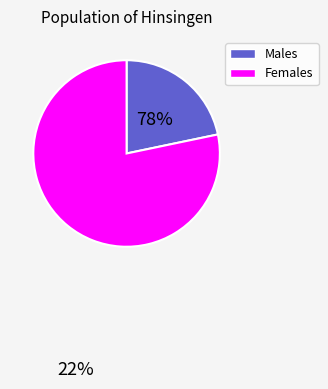

Is there a majority slice in this chart?

Yes